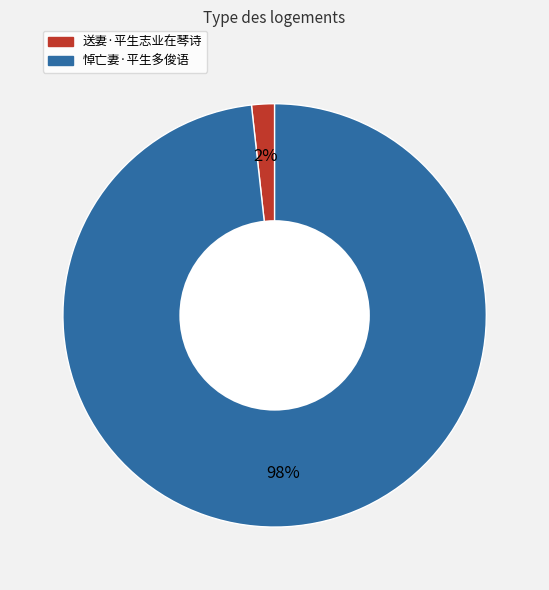

Which has a higher value, 悼亡妻·平生多俊语 or 送妻·平生志业在琴诗?

悼亡妻·平生多俊语